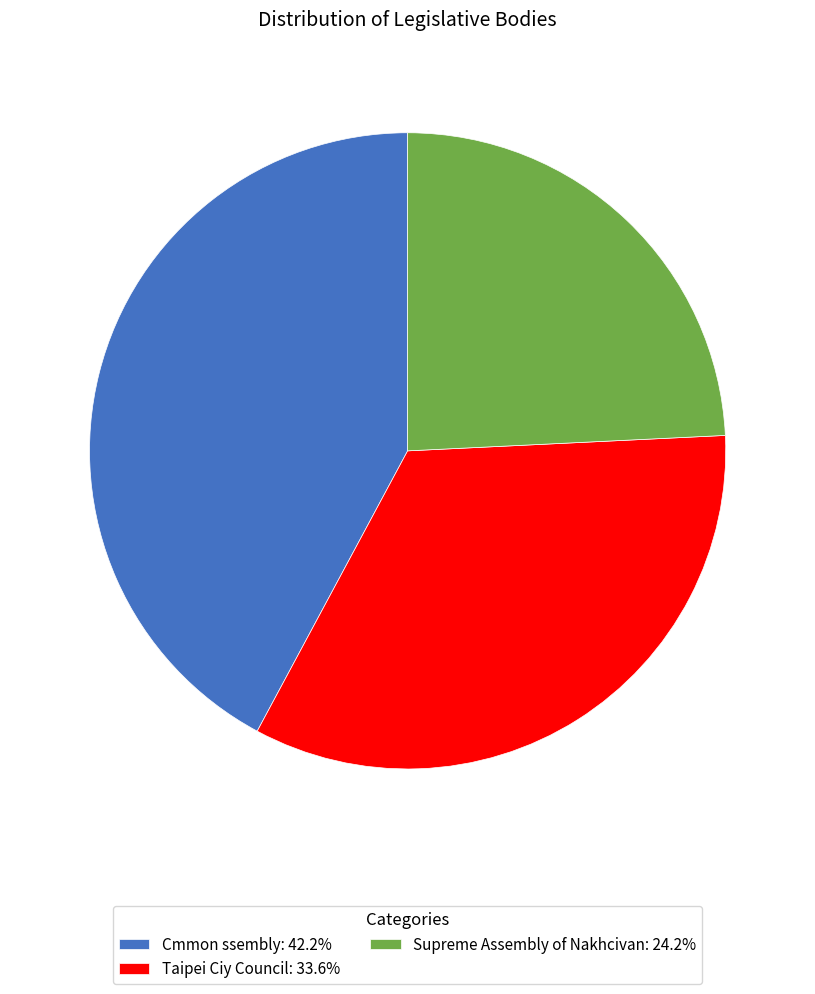

Does Taipei Ciy Council: 33.6% represent more than half of the total?

No